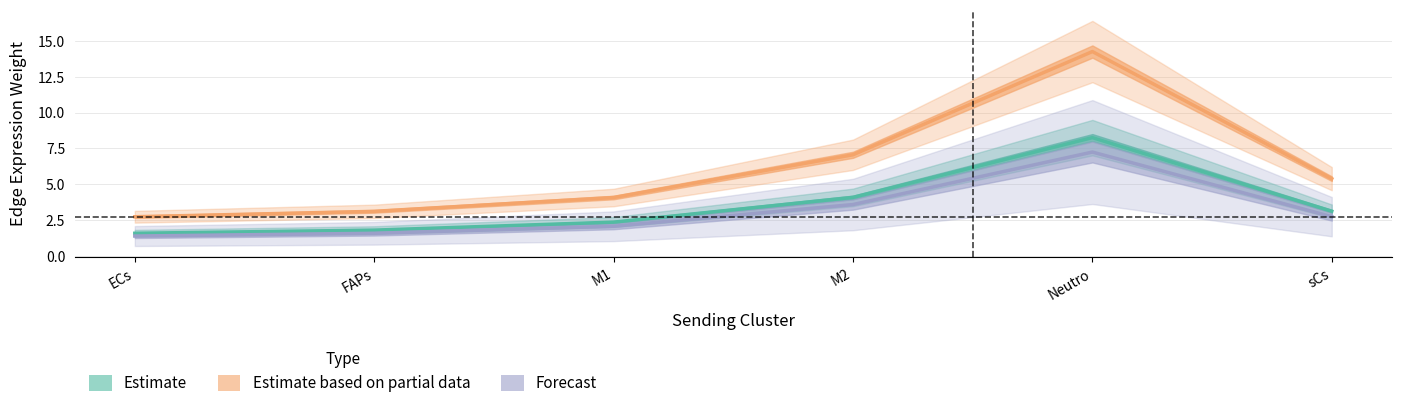

Rank the categories by Edge average expression weight (FAPs) value from lowest to highest.

ECs, FAPs, M1, sCs, M2, Neutro